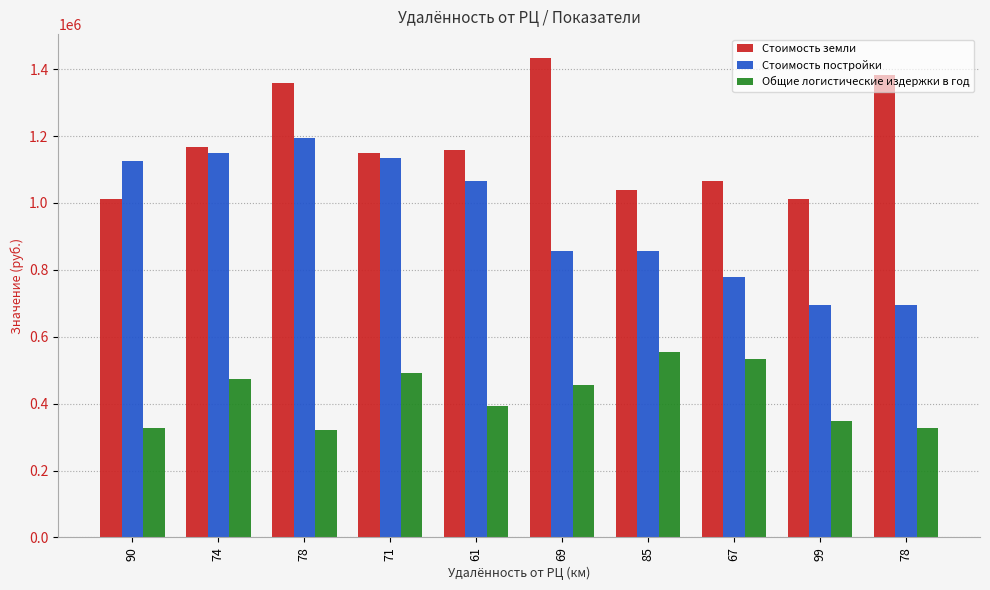

Which series changed the most between 78 and 71?

Стоимость земли